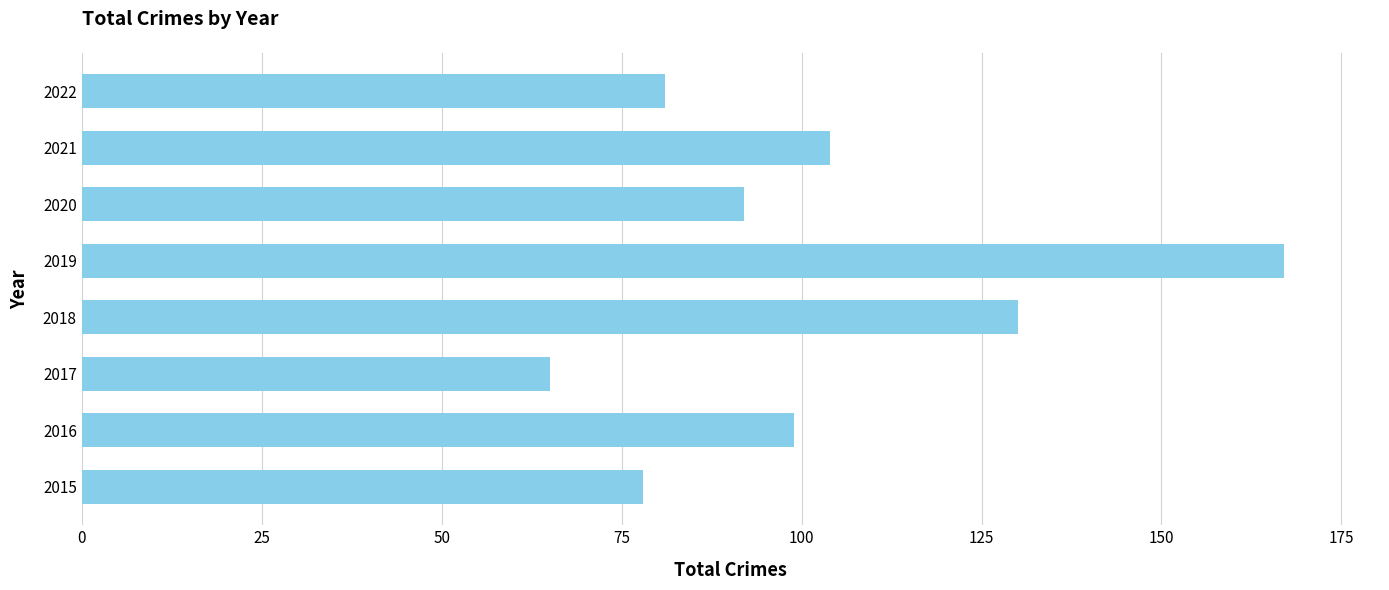

At which category does the chart reach its peak across all series?

2019